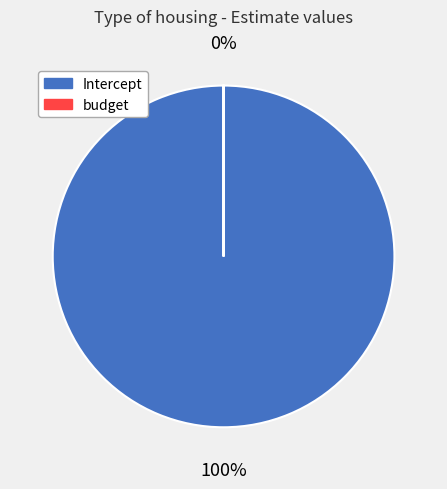

To the nearest percent, what is the average slice percentage?

50%